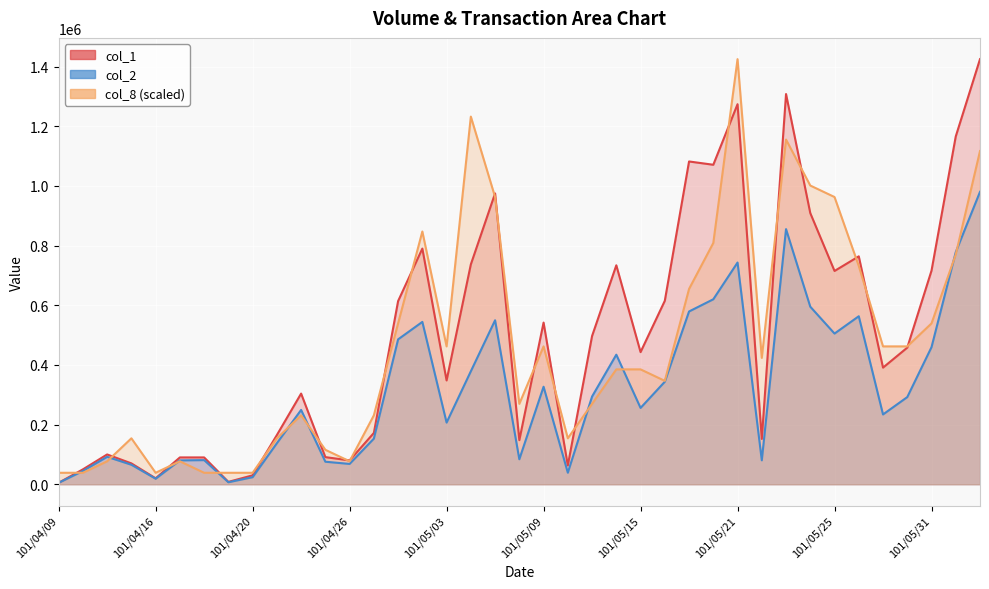

Between 101/04/20 and 101/04/23, which series saw the biggest shift?

col_1